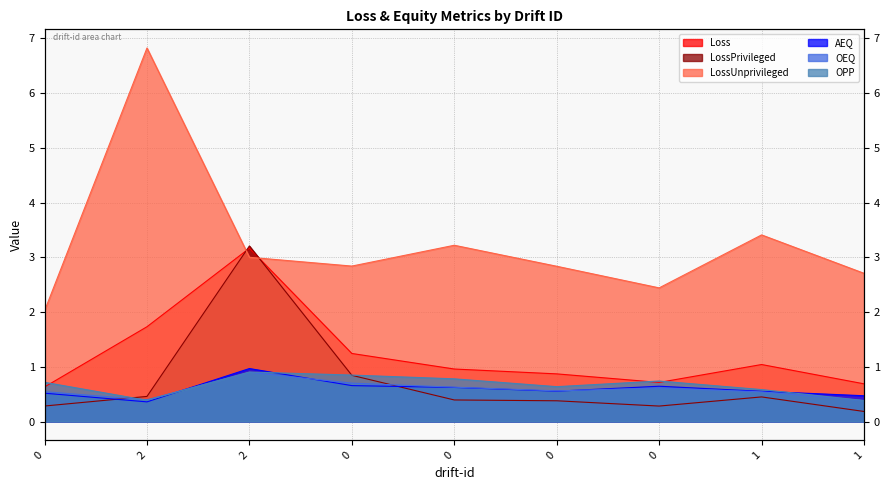

What is the label of the 9th point from the left?

1